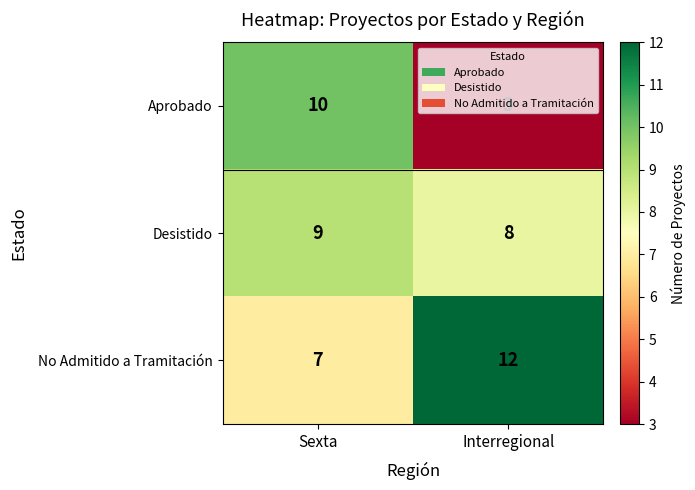

What is the difference between the maximum and minimum values in the No Admitido a Tramitación series?

5